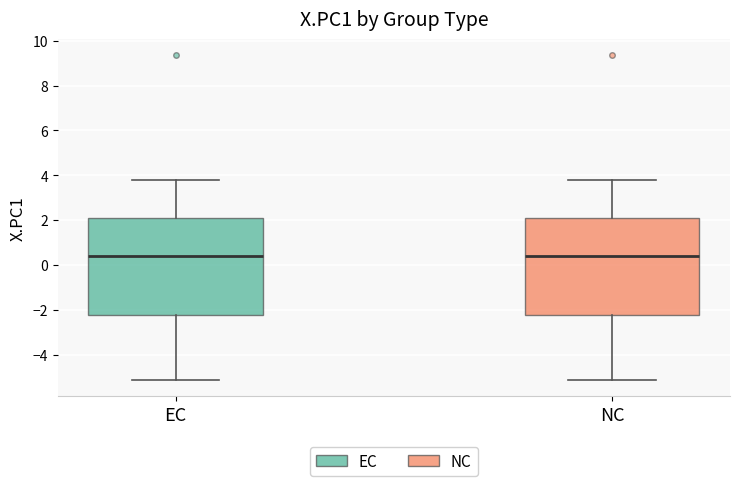

Reading left to right, transcribe this box plot: for each box, give where its median line is, the range the box spans, and where its two whiskers end, as read against the y-axis. The values are not printed on the chart, so give them approximately, as read against the axis.

EC: median 0.4, box -2.2 to 2.0, whiskers -5.2 to 3.8
NC: median 0.4, box -2.2 to 2.0, whiskers -5.2 to 3.8